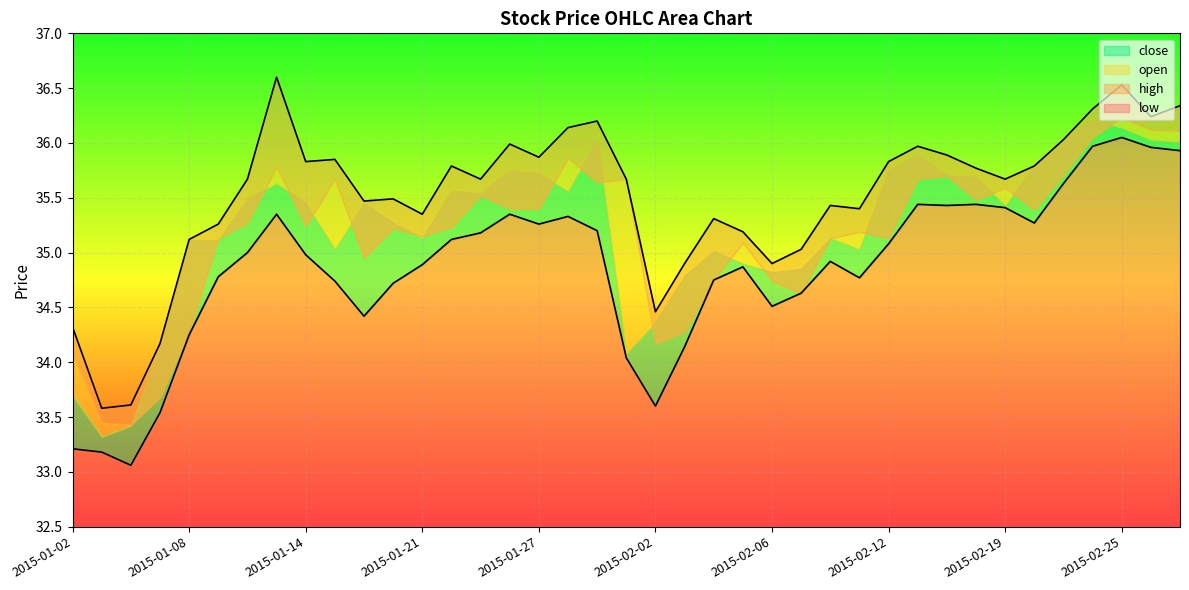

True or false: low and high intersect in this chart.

False